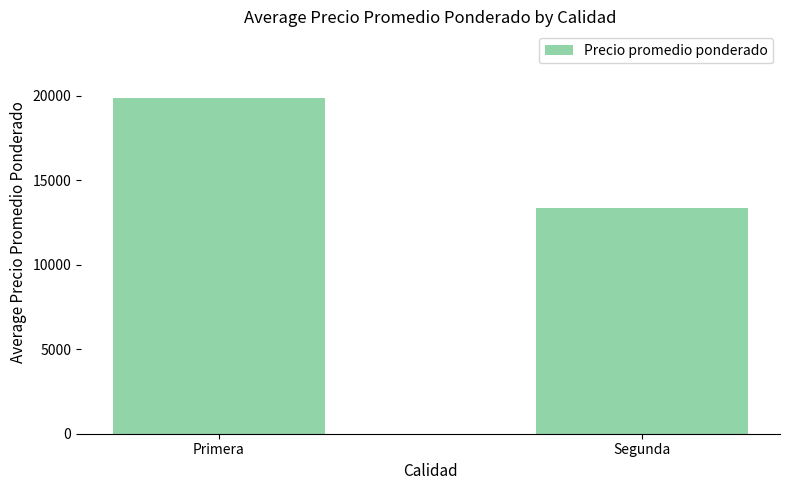

What is the minimum value shown in the chart?

13333.3